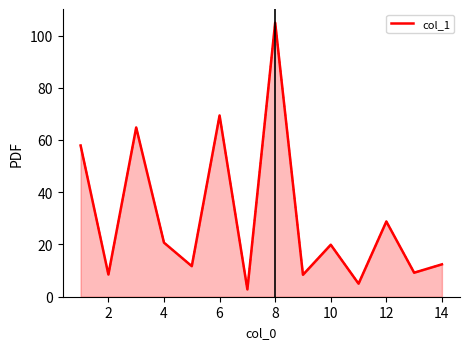

What is the minimum value shown in the chart?

2.8